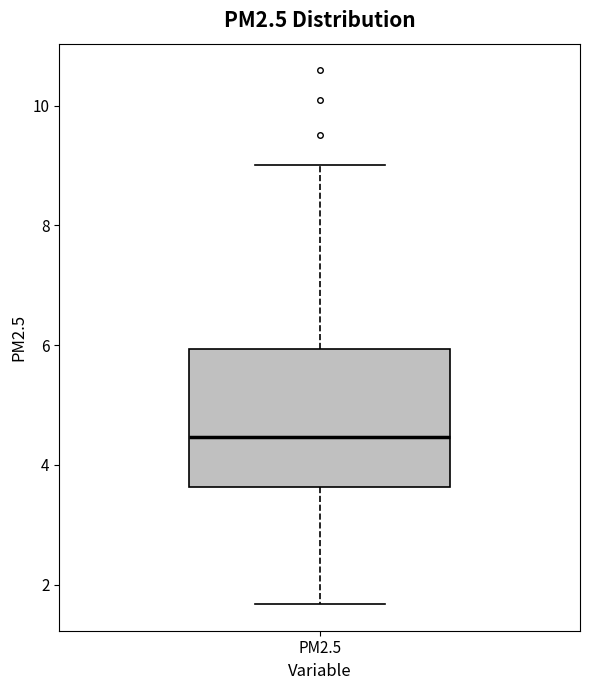

Transcribe this box plot: give where the median line is, the range the box spans, and where the two whiskers end, as read against the y-axis. The values are not printed on the chart, so give them approximately, as read against the axis.

median 4.4, box 3.6 to 6.0, whiskers 1.6 to 9.0